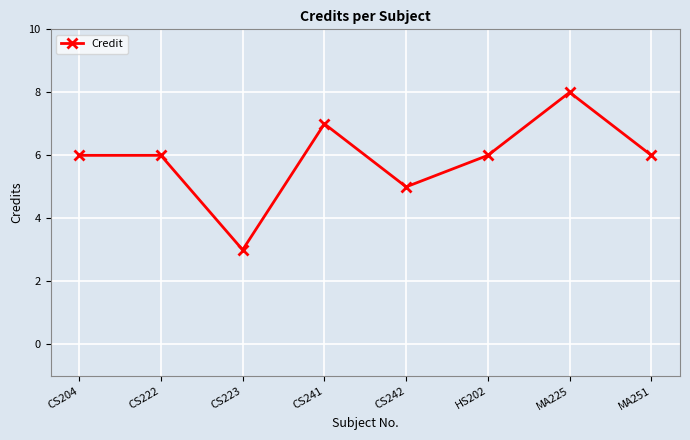

Is this an area chart (filled region under the line)?

No